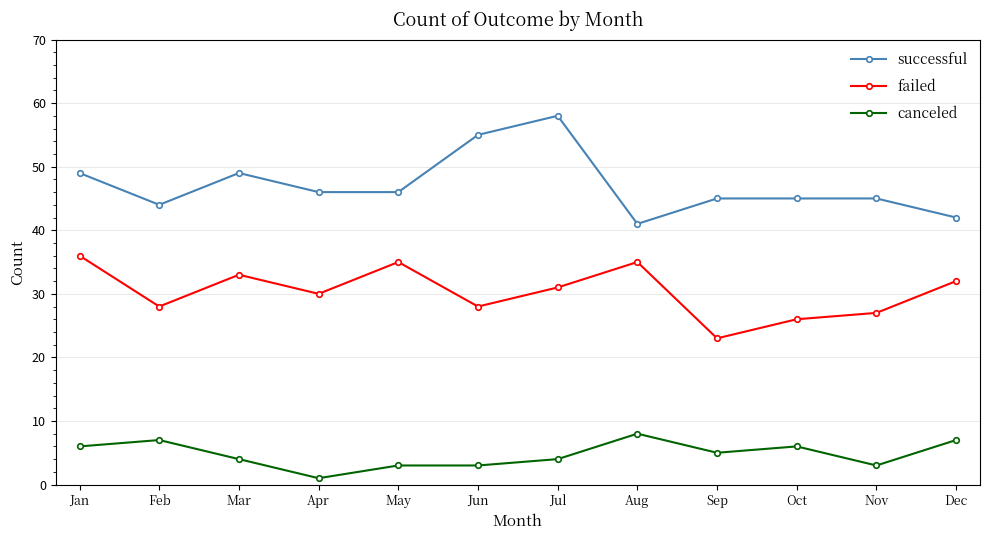

True or false: failed and successful intersect in this chart.

False